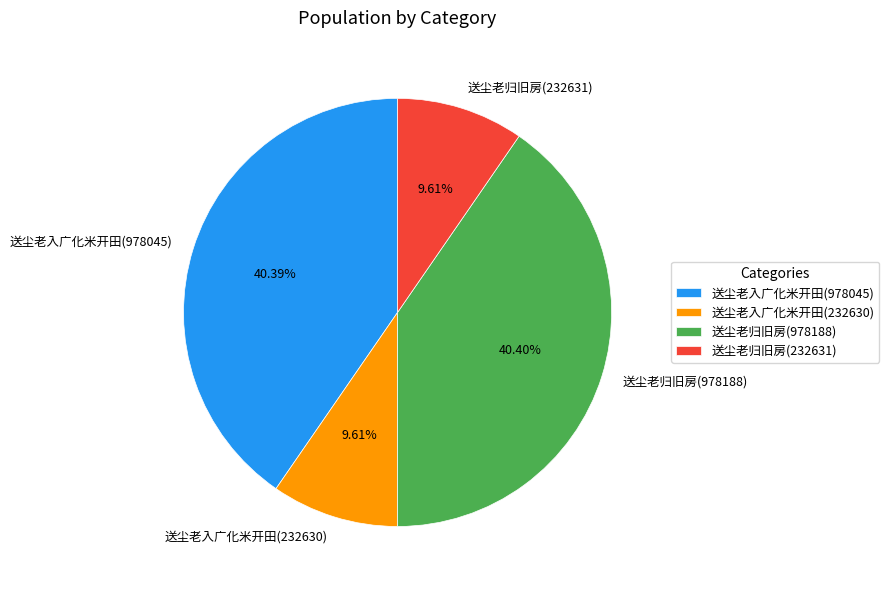

What percentage is the 送尘老入广化米开田(232630) slice, to the nearest percent?

10%